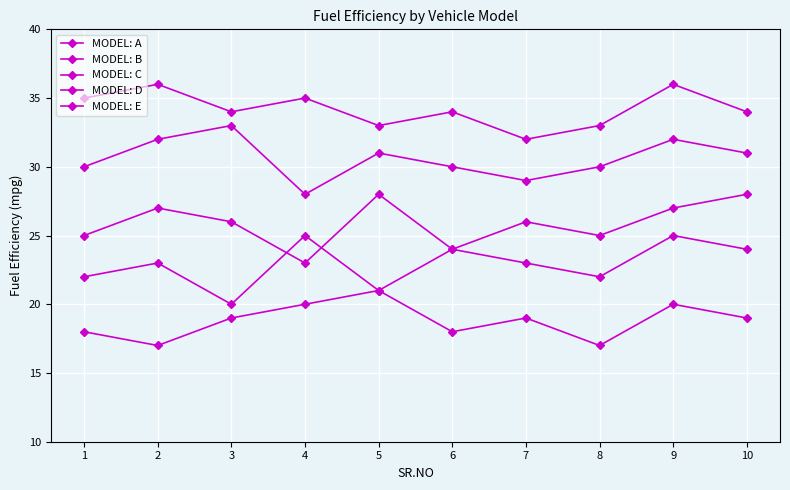

Count the number of data series in this chart.

5